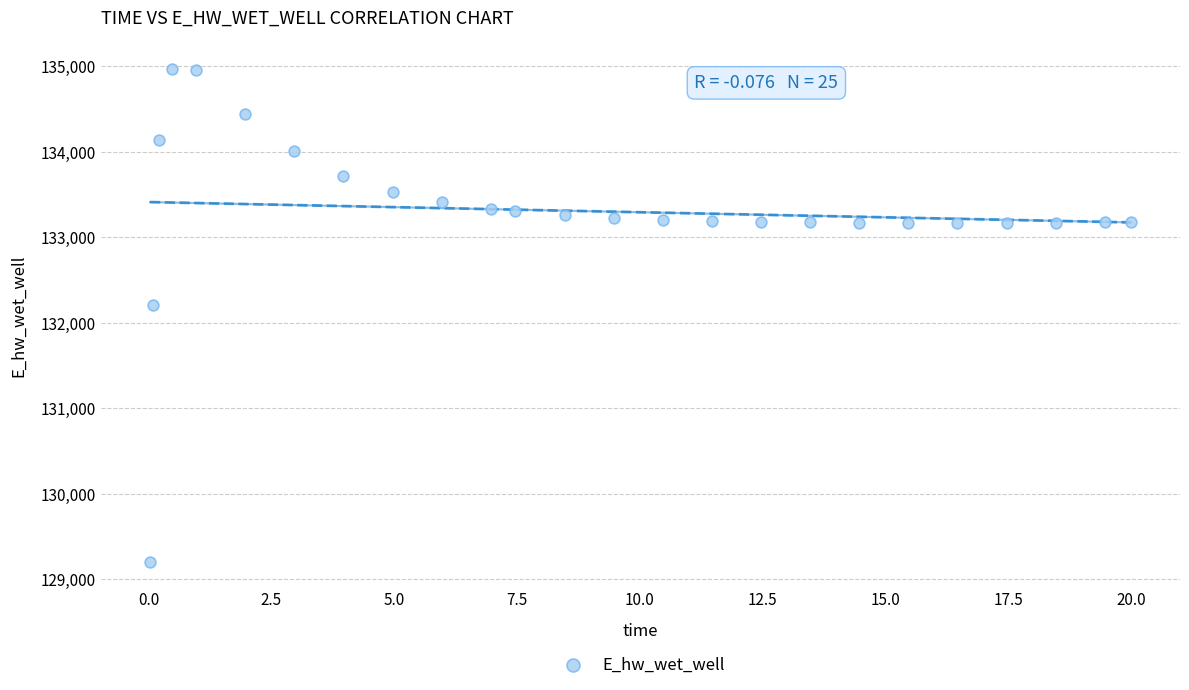

What is the range of X values (max minus min)?

20.0